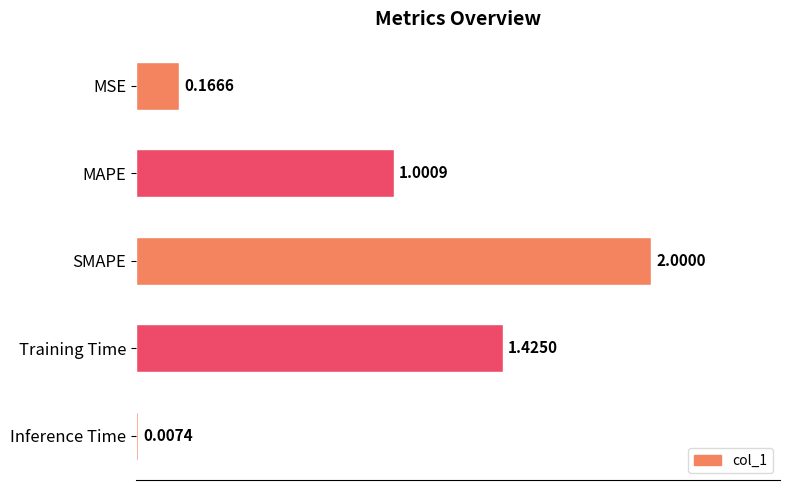

Where is the data nearest to the value 1?

MAPE